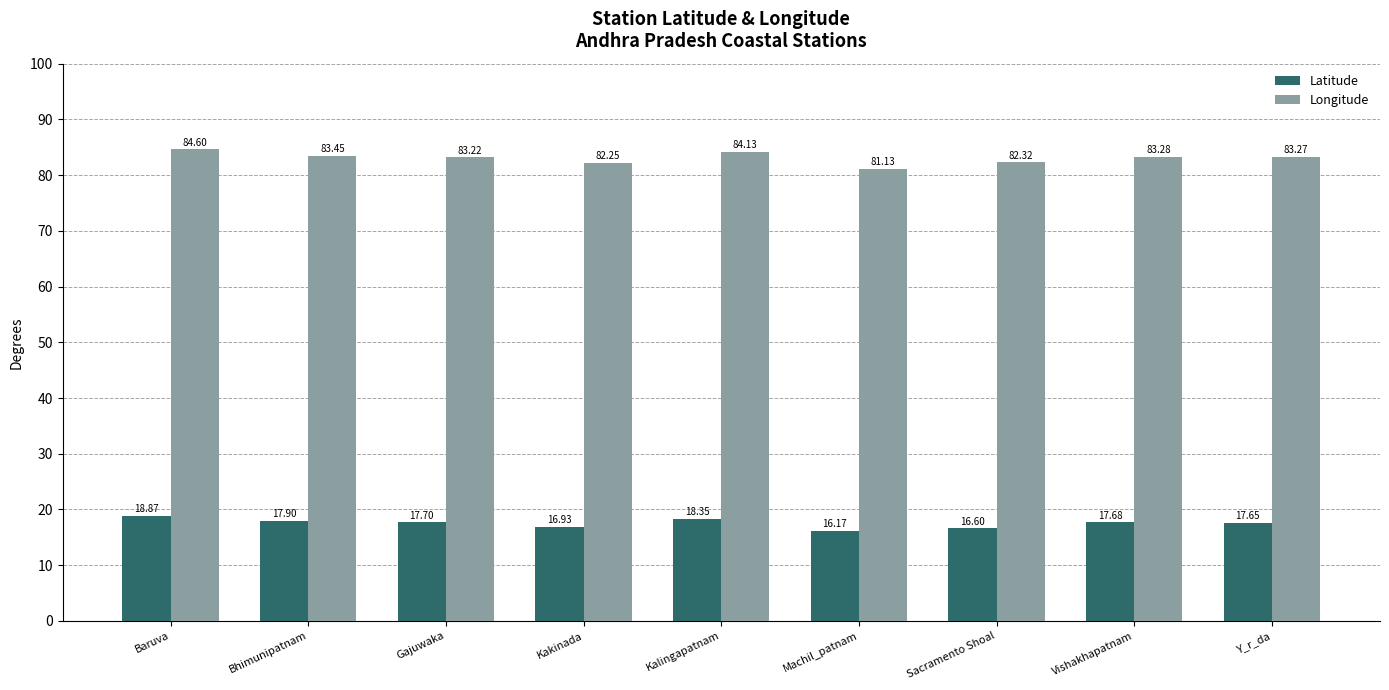

The Longitude series shows 84.6 at Baruva. True or false?

True